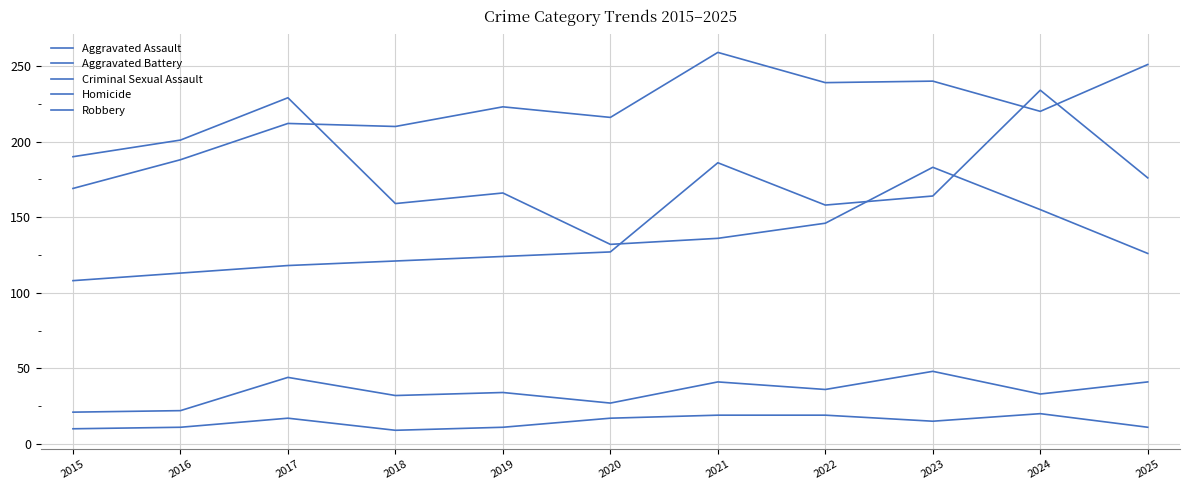

How many lines are shown in the chart?

5